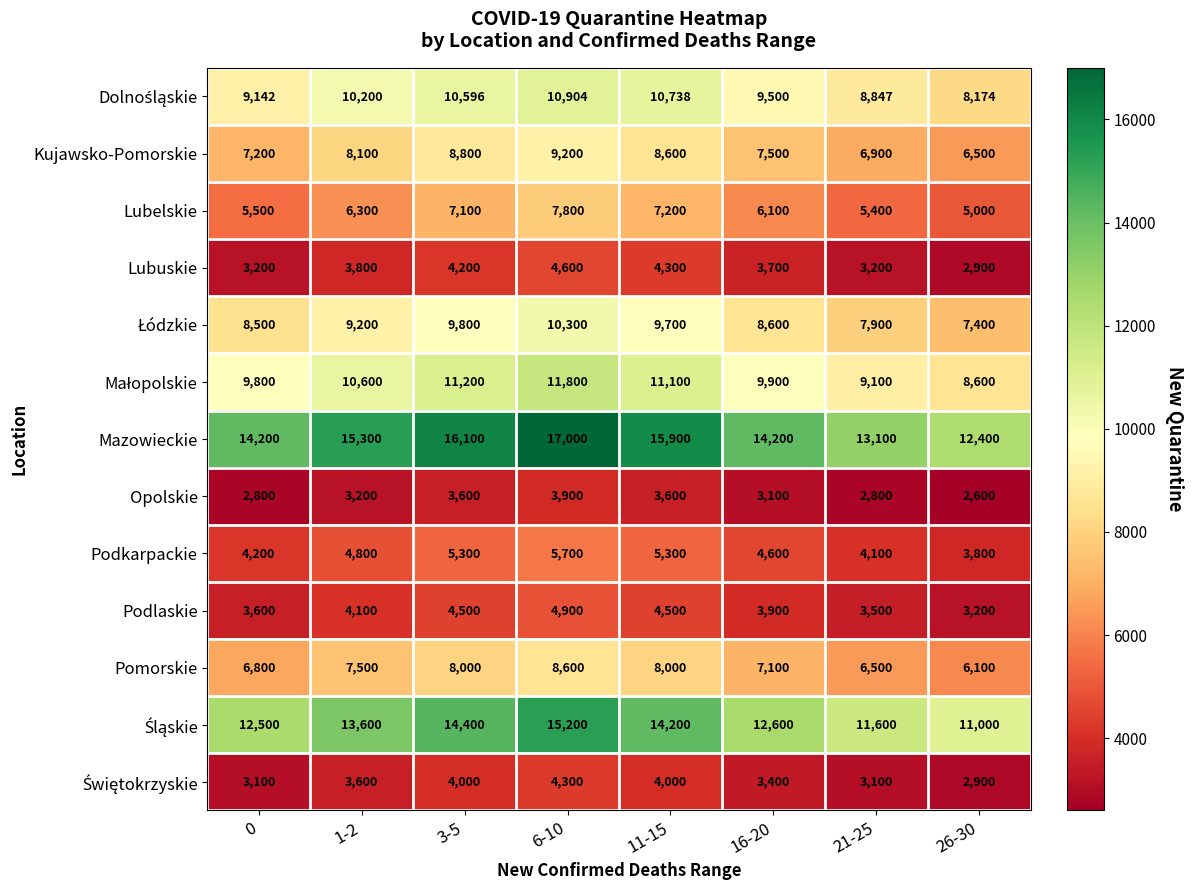

How many Pomorskie values are between 6800 and 8000?

5